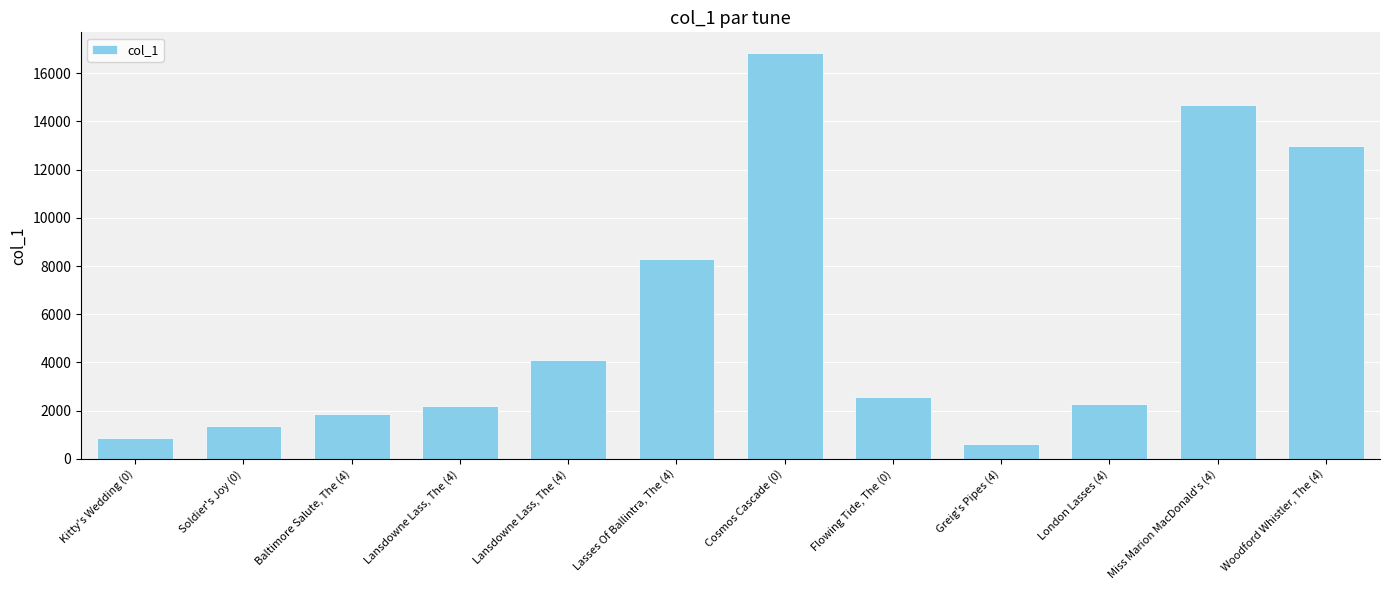

Are the bars horizontal?

No